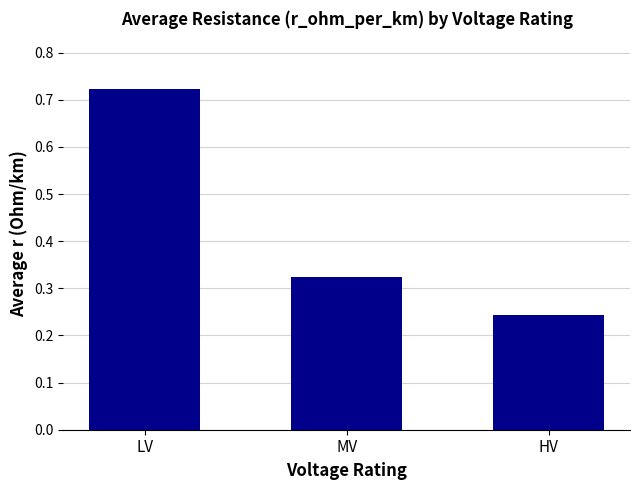

What is the change in value from LV to MV?

-0.4